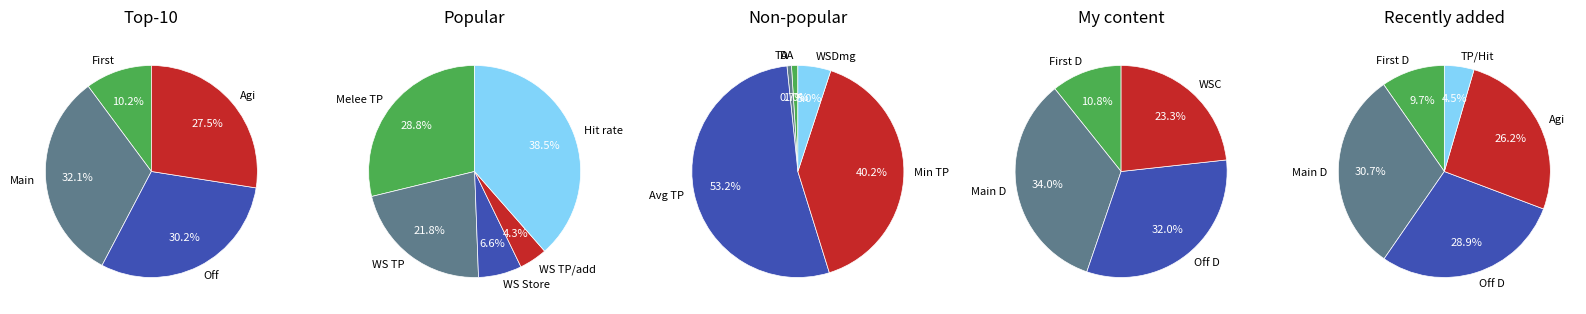

The cRatio slice represents 7% of the pie. True or false?

False